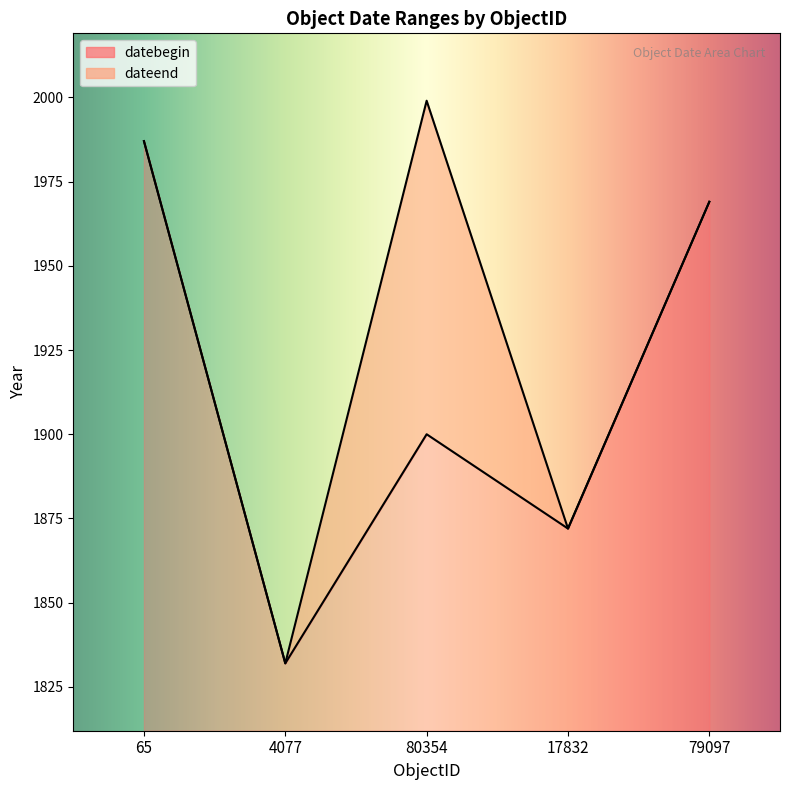

How many distinct data groups are displayed?

2